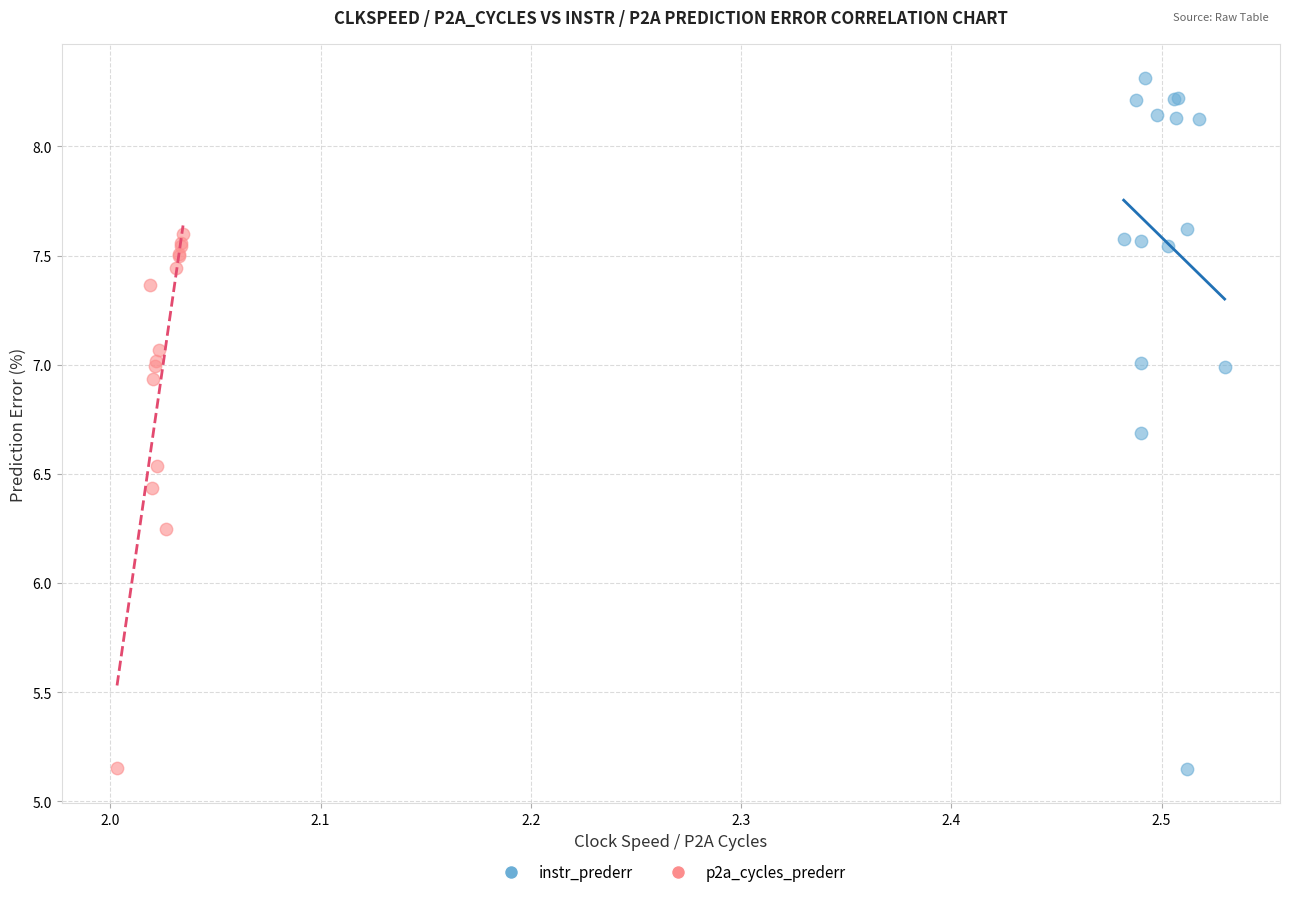

Which series contains the highest Y value?

instr_prederr